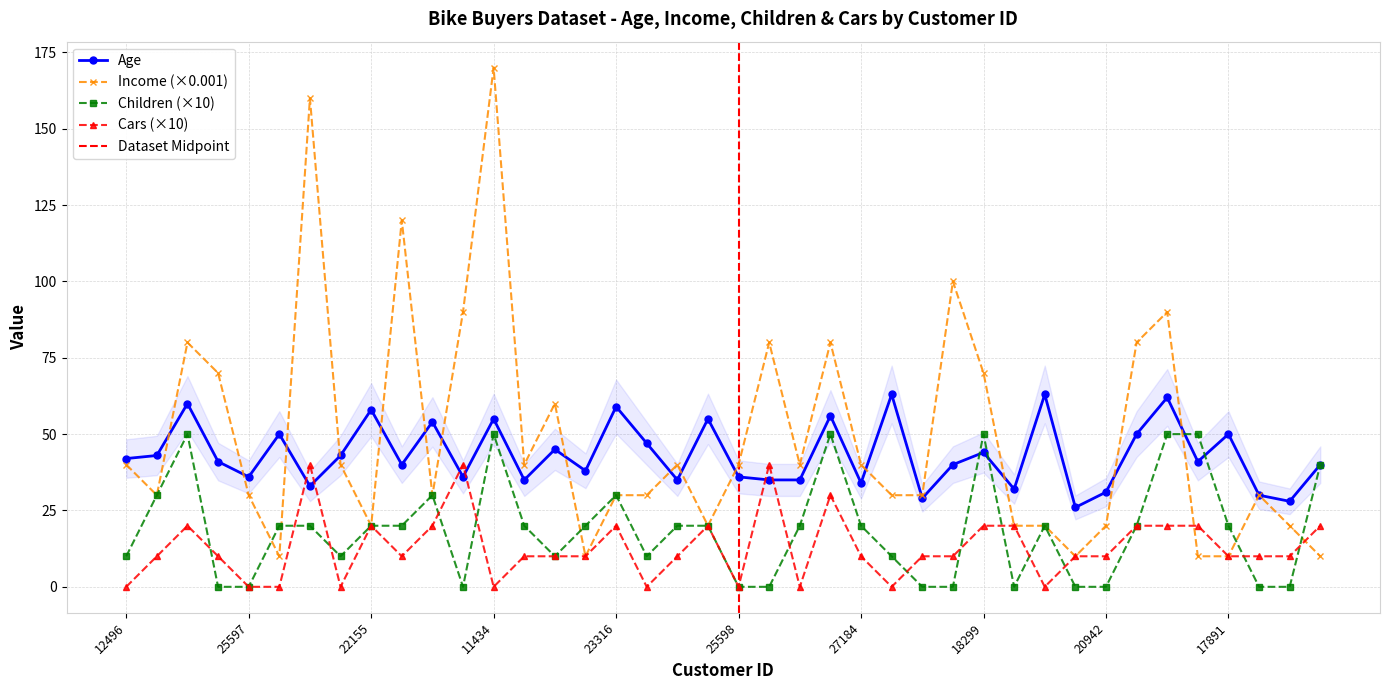

Is the value of Cars at 12610 greater than the value of Income at 20870?

No